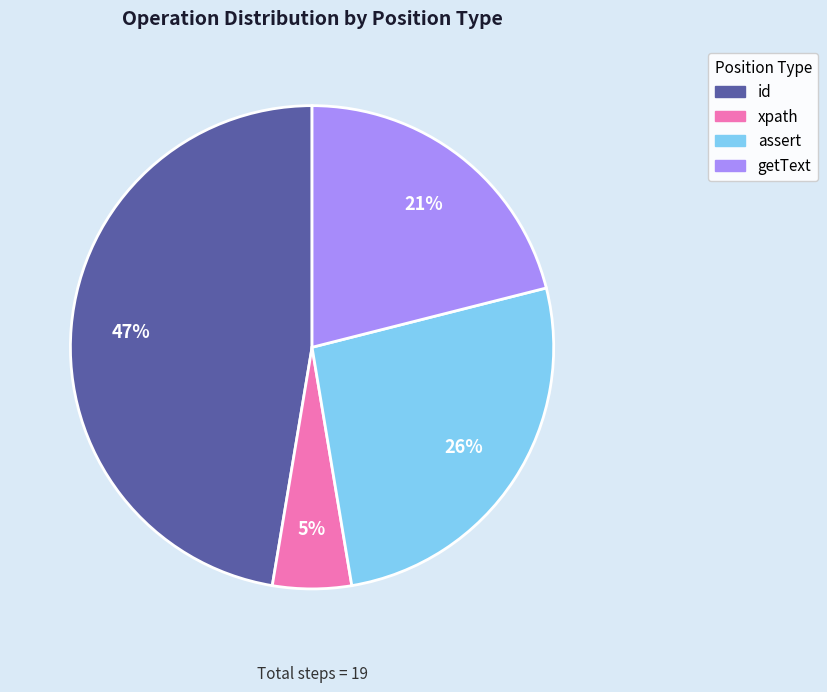

To the nearest percent, what is the difference between the largest and smallest slice percentages?

42%